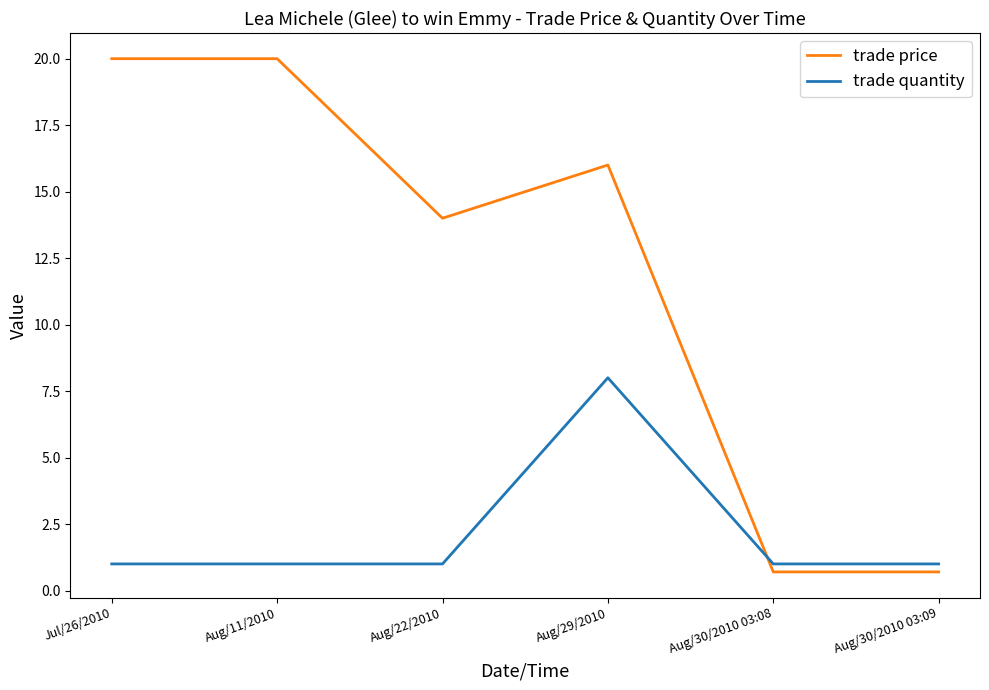

Rank the series at Aug/29/2010 from highest to lowest value.

trade price, trade quantity